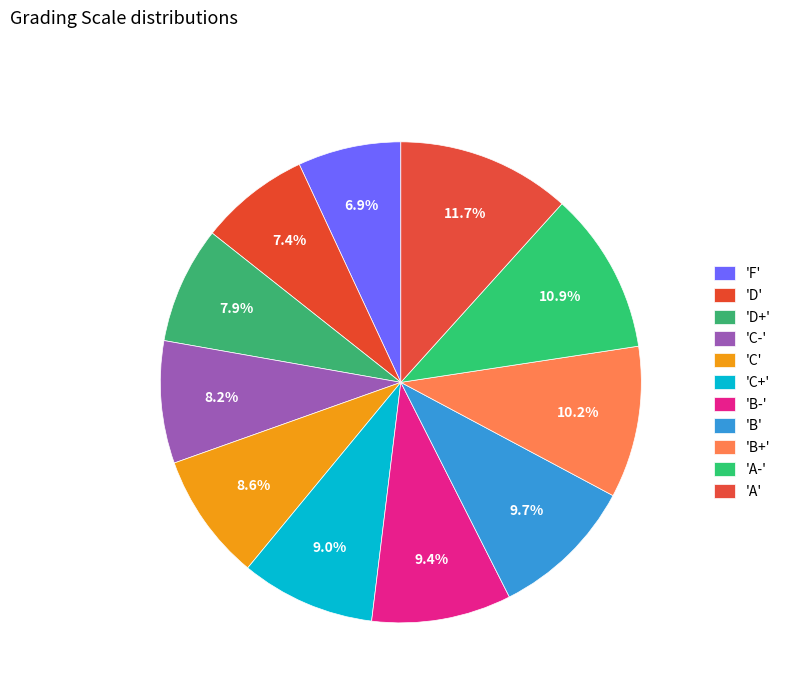

How many segments does this pie chart have?

11